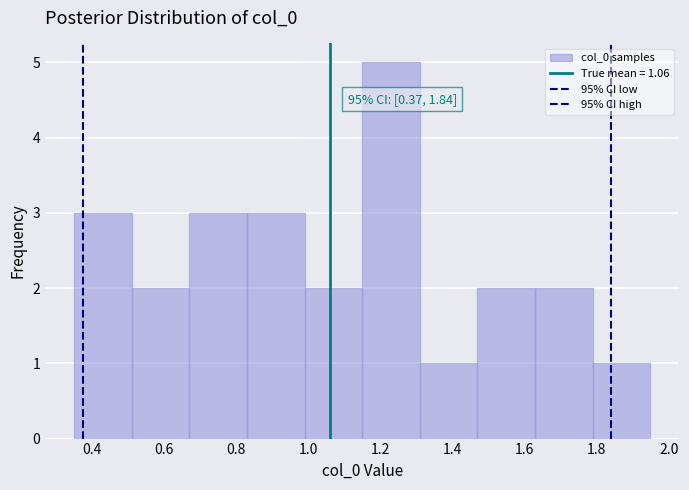

Over which range of the x-axis is the bar tallest?

1.14 to 1.30